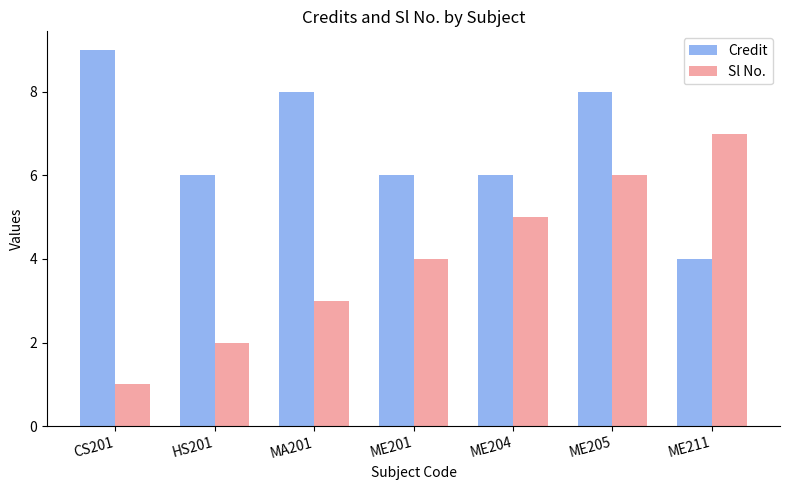

What is the value of the Credit bar at the 4th from the left?

6